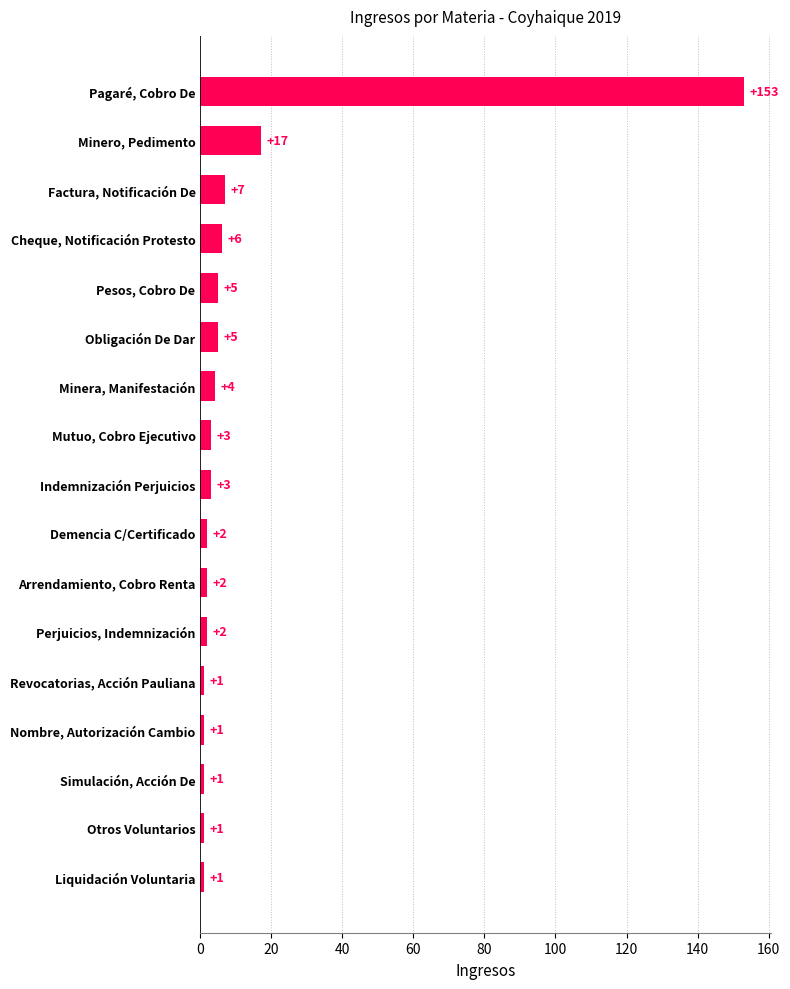

Reading top to bottom, transcribe all the data shown in this chart.

153	17	7	6	5	5	4	3	3	2	2	2	1	1	1	1	1